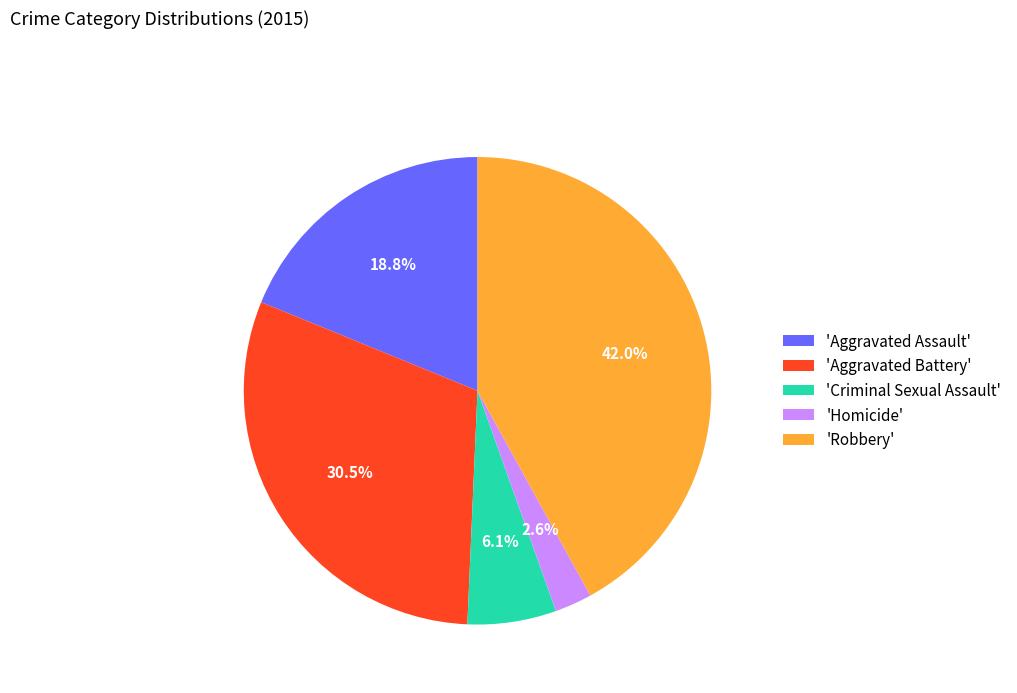

How many segments does this pie chart have?

5